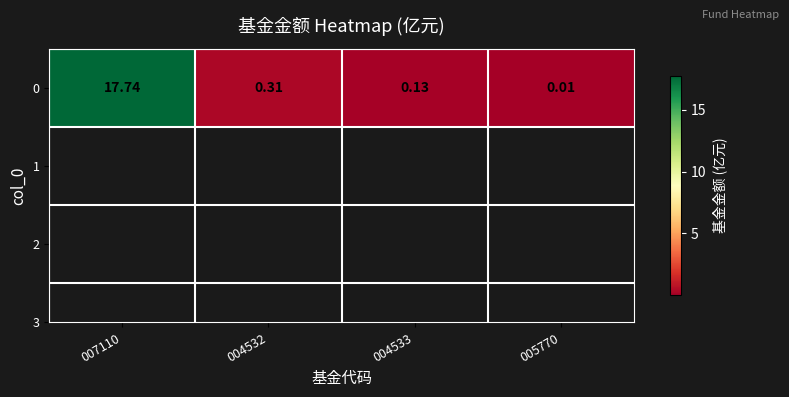

What is the change in value from 007110 to 004532?

-17.4